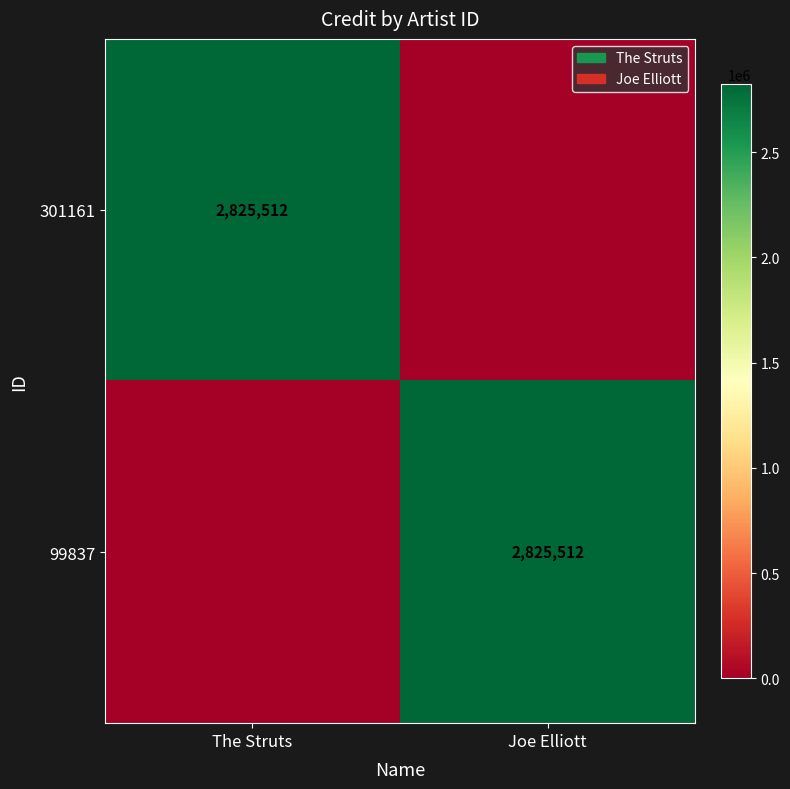

The 301161 series shows 2825512 at The Struts. True or false?

True